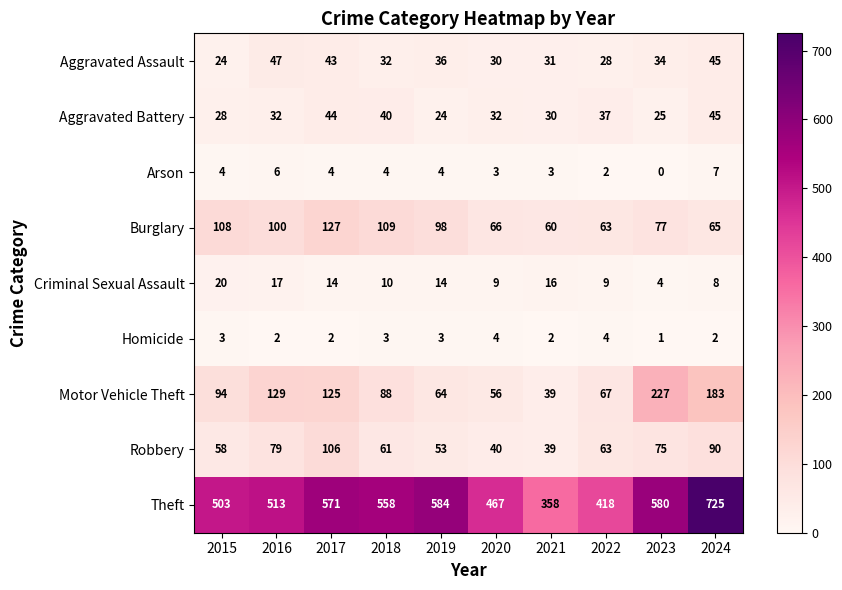

What is the difference between the highest and lowest values at 2015?

500